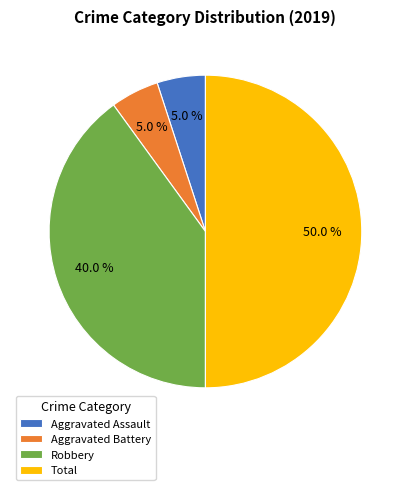

To the nearest percent, what is the average slice percentage?

25%